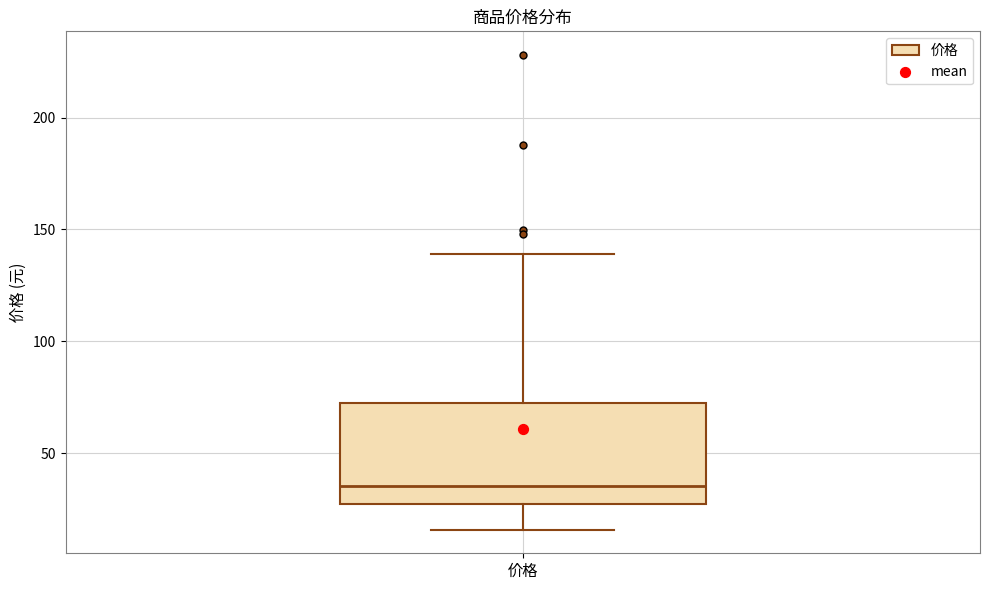

Where is the lower edge of the box for 价格 on the y-axis? The values are not printed on the chart, so give them approximately, as read against the axis.

25